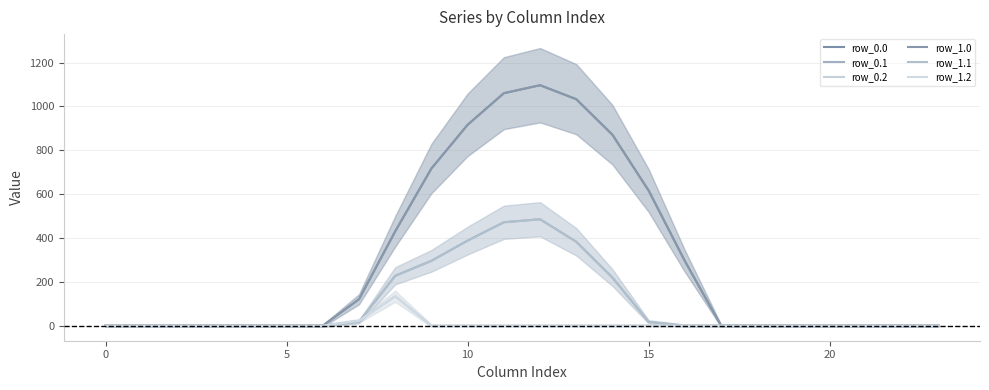

Read the row_0.0 value at 10.

916.2